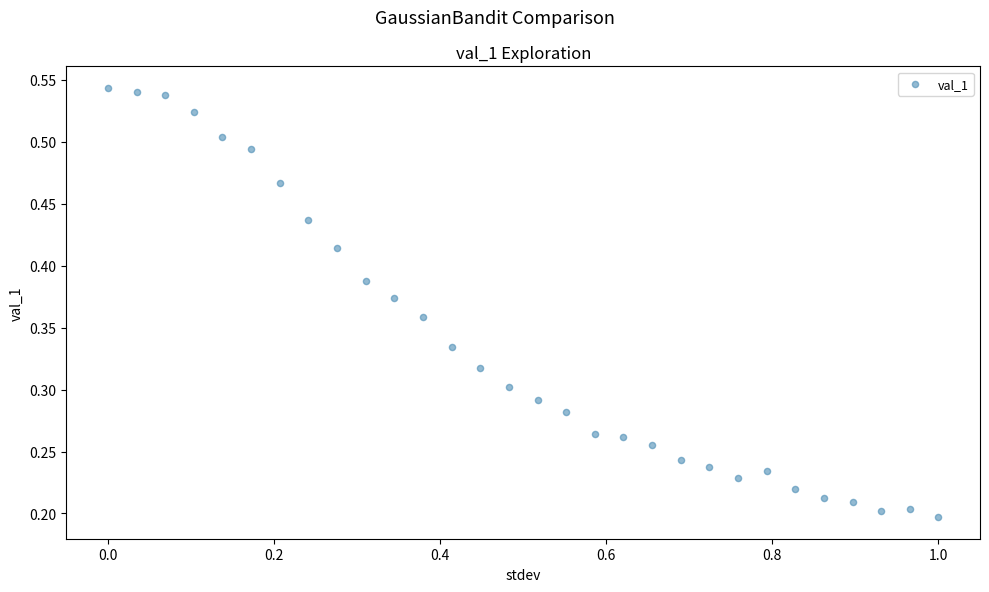

What is the range of X values (max minus min)?

1.0